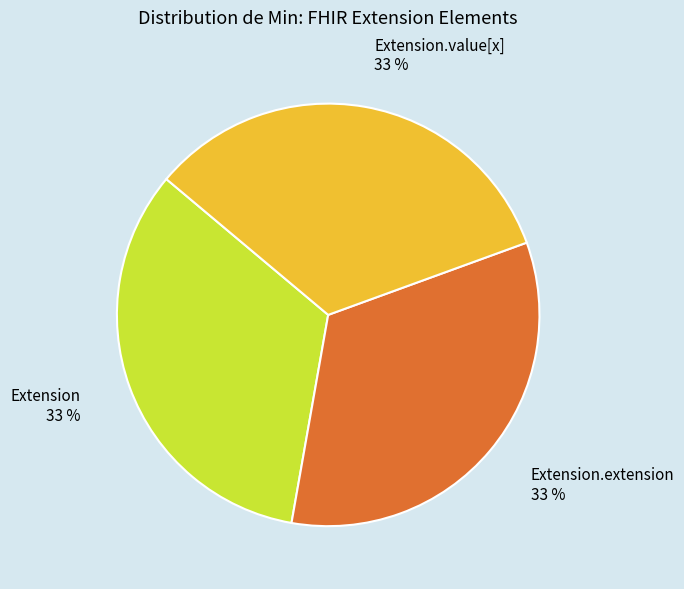

Do Extension.value[x] 33 % and Extension 33 % together represent more than half of the pie?

Yes